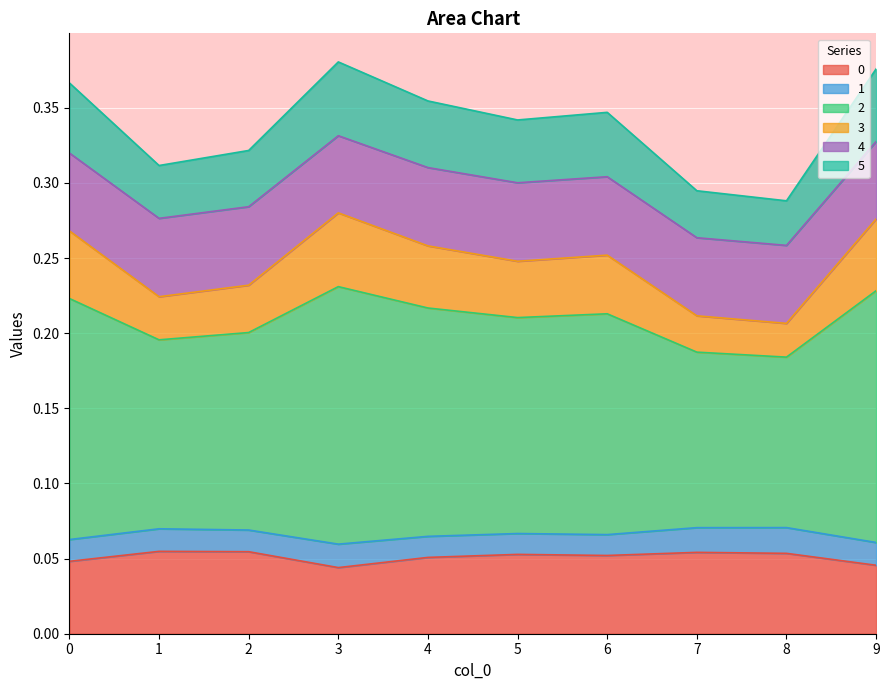

Which category has the lowest value across all series?

3